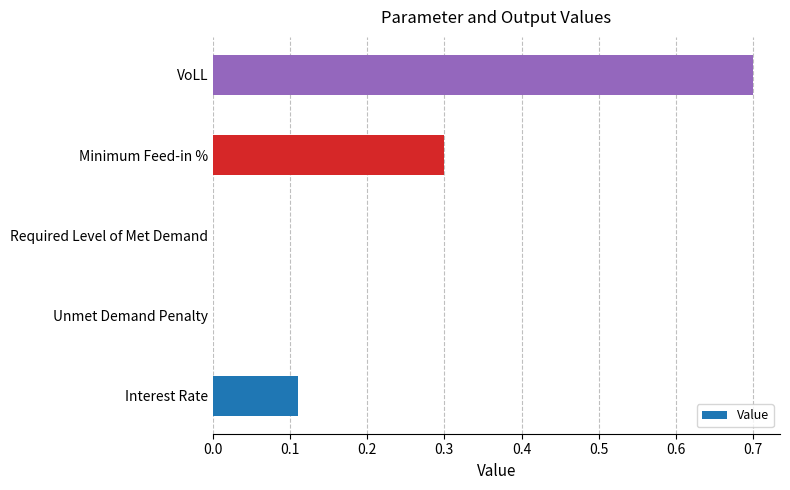

What is the greatest value displayed?

0.7